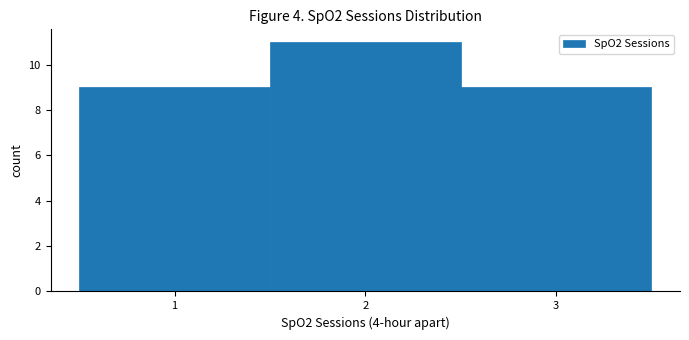

Reading left to right, transcribe this chart: for each bar, give the range it covers on the x-axis and its height. The values are not printed on the chart, so give them approximately, as read against the axis.

0.5 to 1.5: 9
1.5 to 2.5: 11
2.5 to 3.5: 9